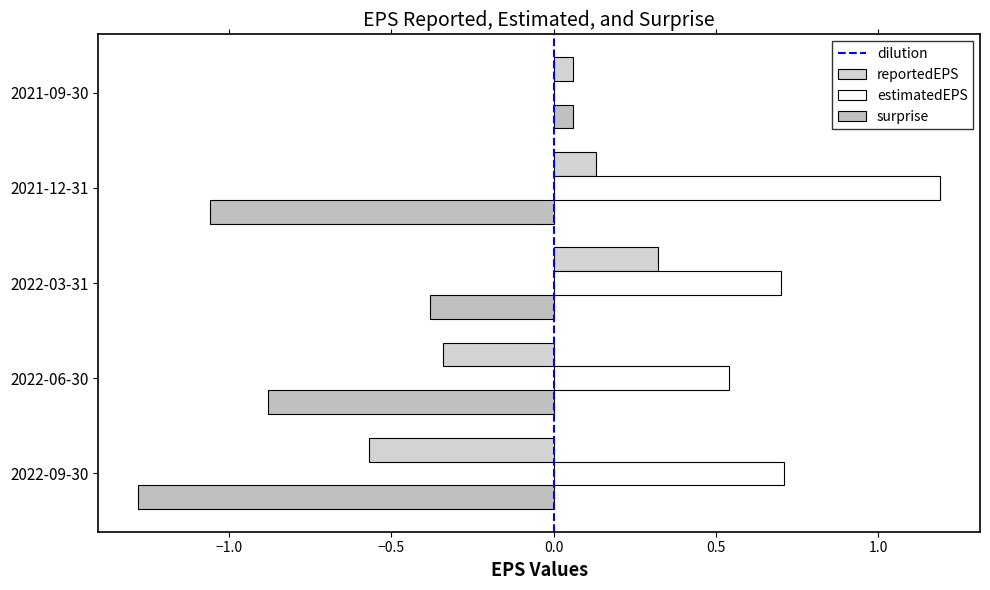

Reading left to right, extract all data points from this chart.

reportedEPS: 2022-09-30=-0.6	2022-06-30=-0.3	2022-03-31=0.3	2021-12-31=0.1	2021-09-30=0.1
estimatedEPS: 2022-09-30=0.7	2022-06-30=0.5	2022-03-31=0.7	2021-12-31=1.2	2021-09-30=0.0
surprise: 2022-09-30=-1.3	2022-06-30=-0.9	2022-03-31=-0.4	2021-12-31=-1.1	2021-09-30=0.1